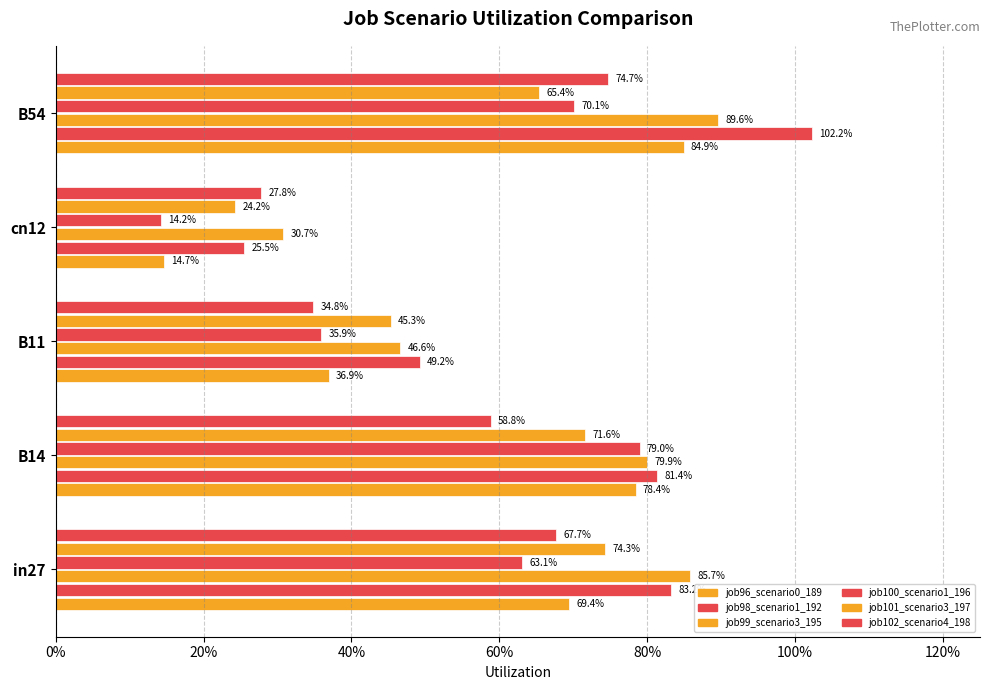

How many groups of bars are there?

5